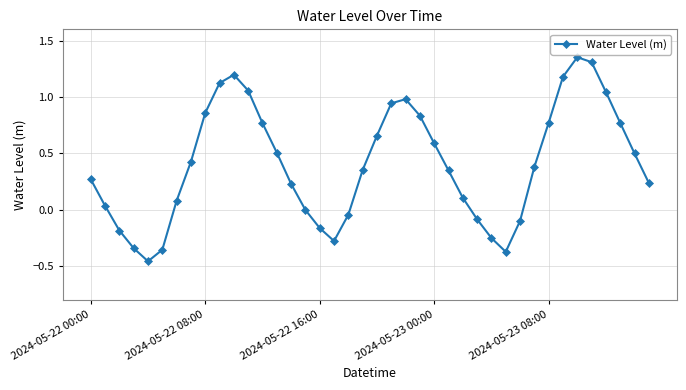

What is the sum of all values?

16.3